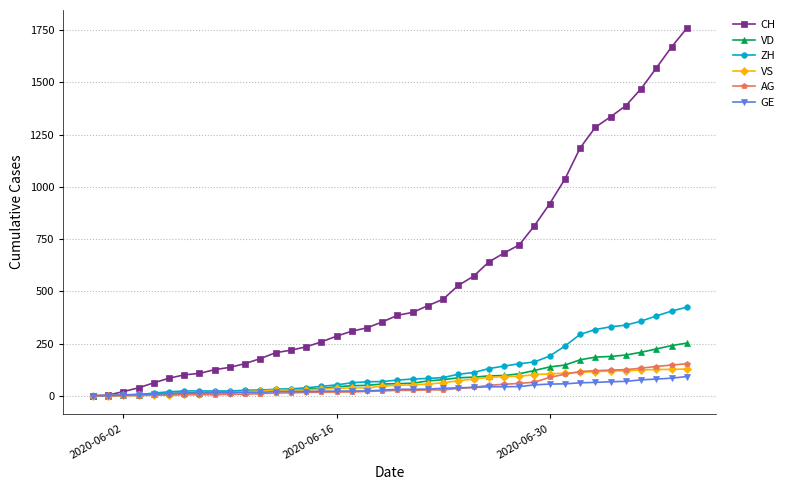

Does the chart display data point markers on the line(s)?

Yes